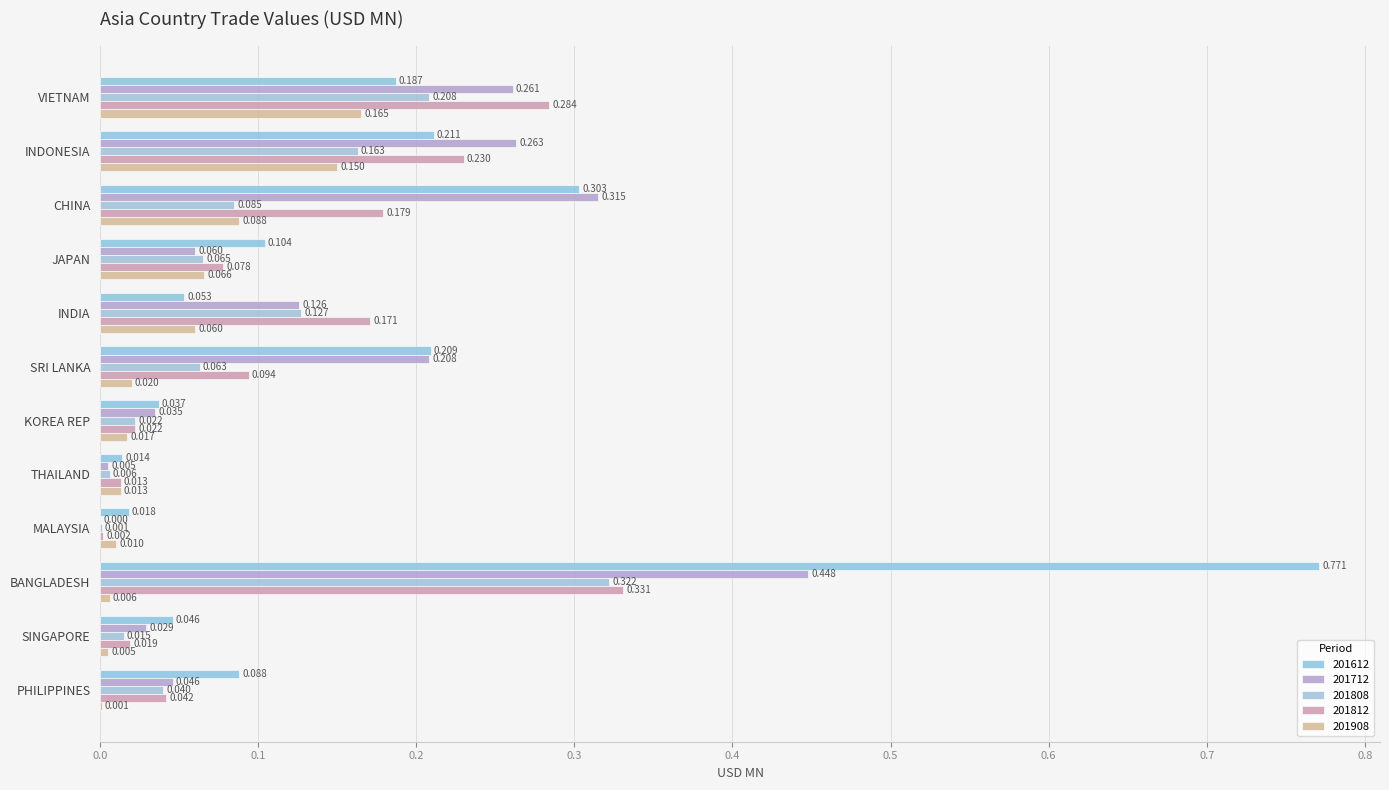

Rank the series at SRI LANKA from highest to lowest value.

201612, 201712, 201812, 201808, 201908